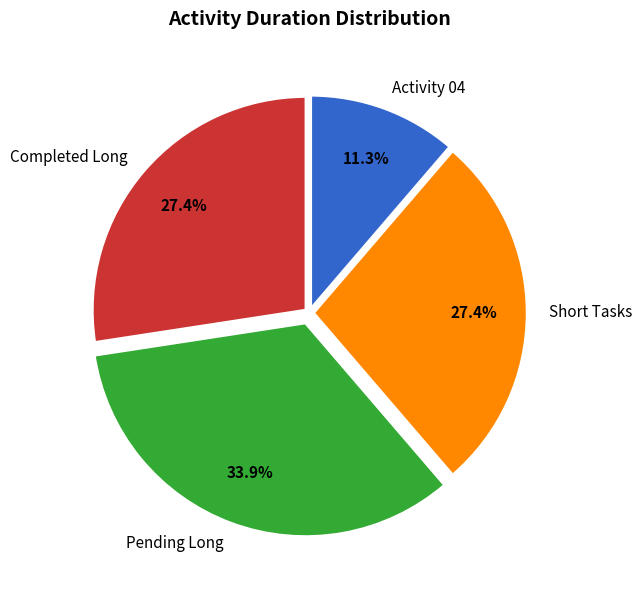

What percentage do Completed Long and Activity 04 together represent?

38.7%